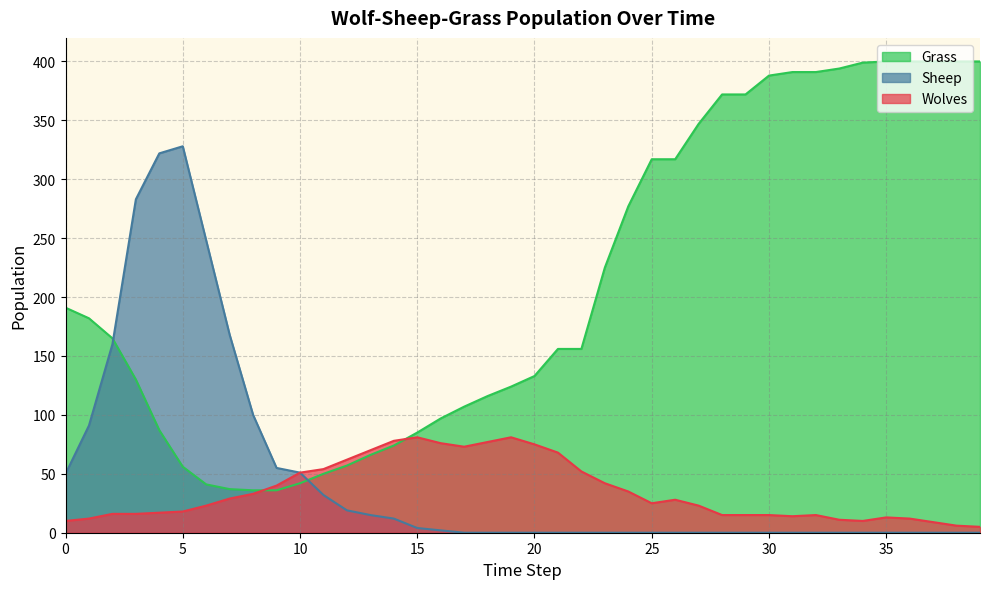

The value of Wolves at 9 is 24. True or false?

False